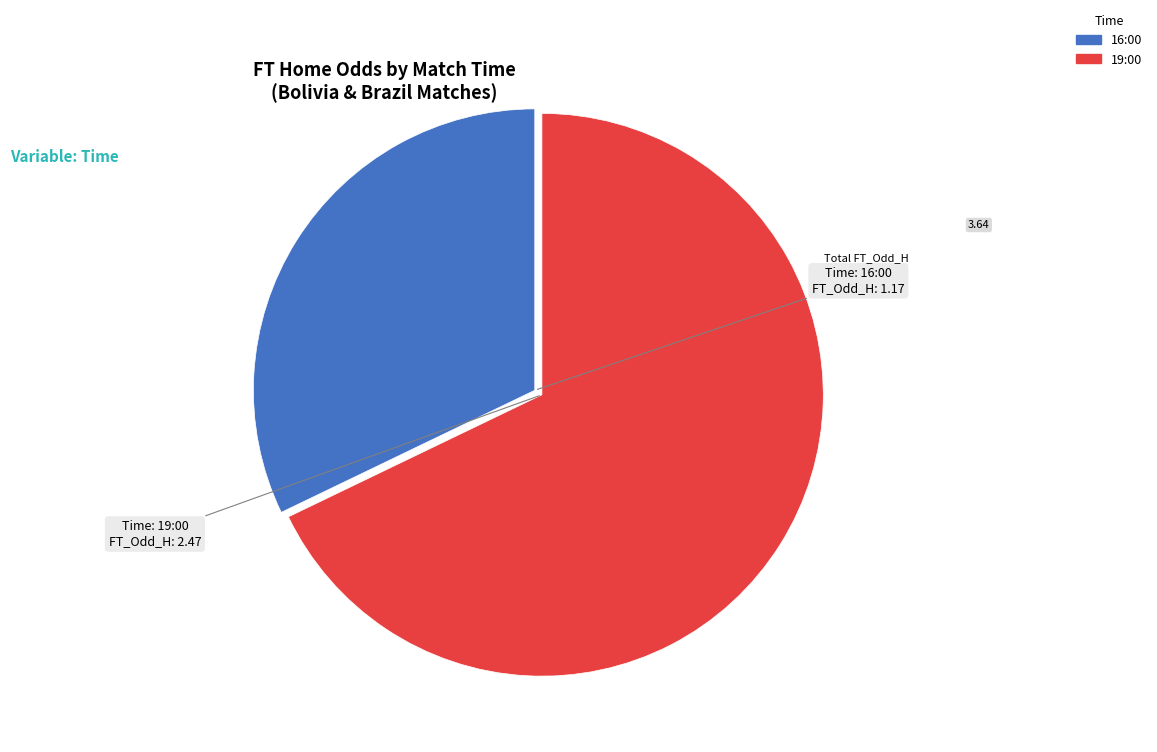

How many slices are in this pie chart?

2